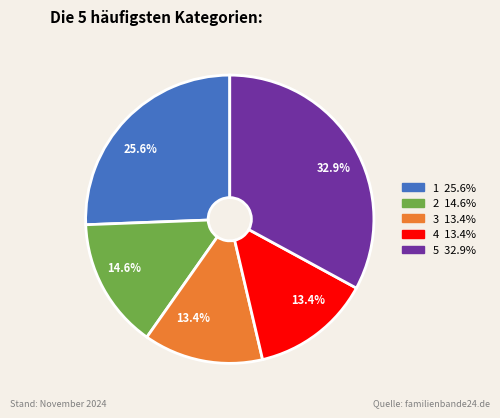

Do 4 and 2 together represent more than half of the pie?

No